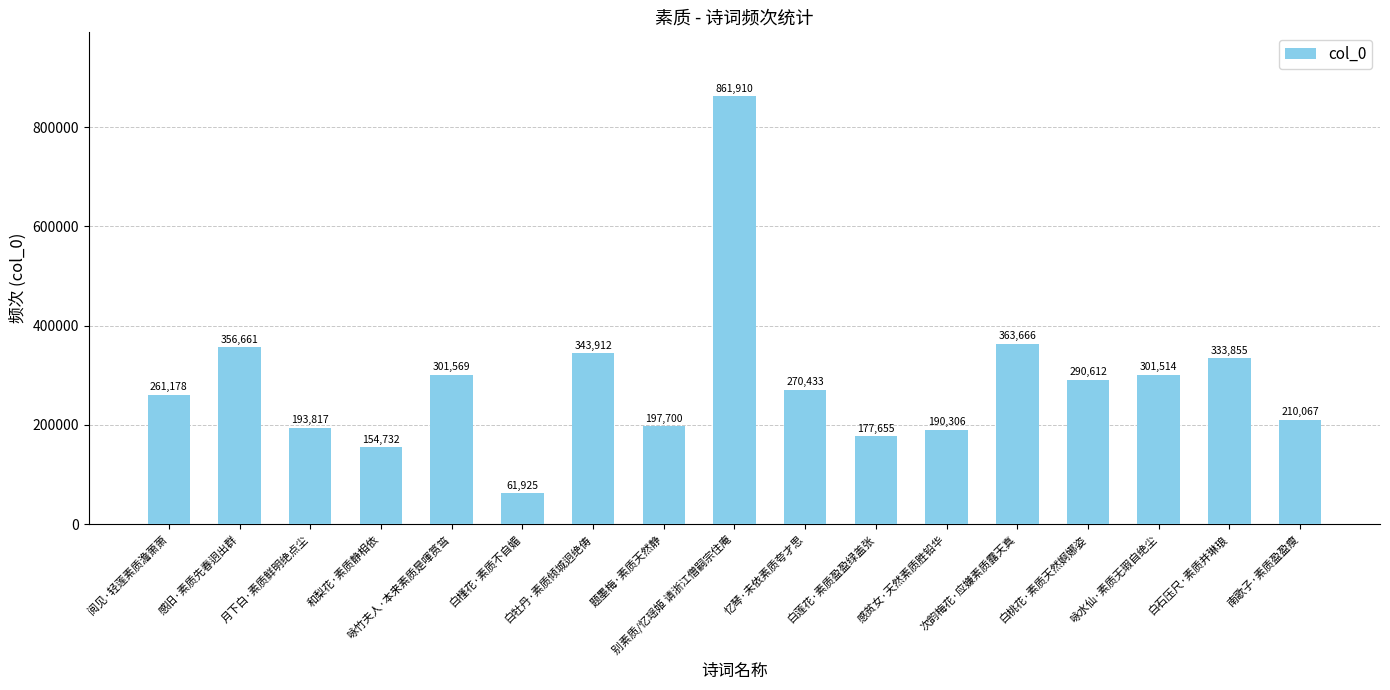

What is the difference between the maximum and second lowest values?

707178